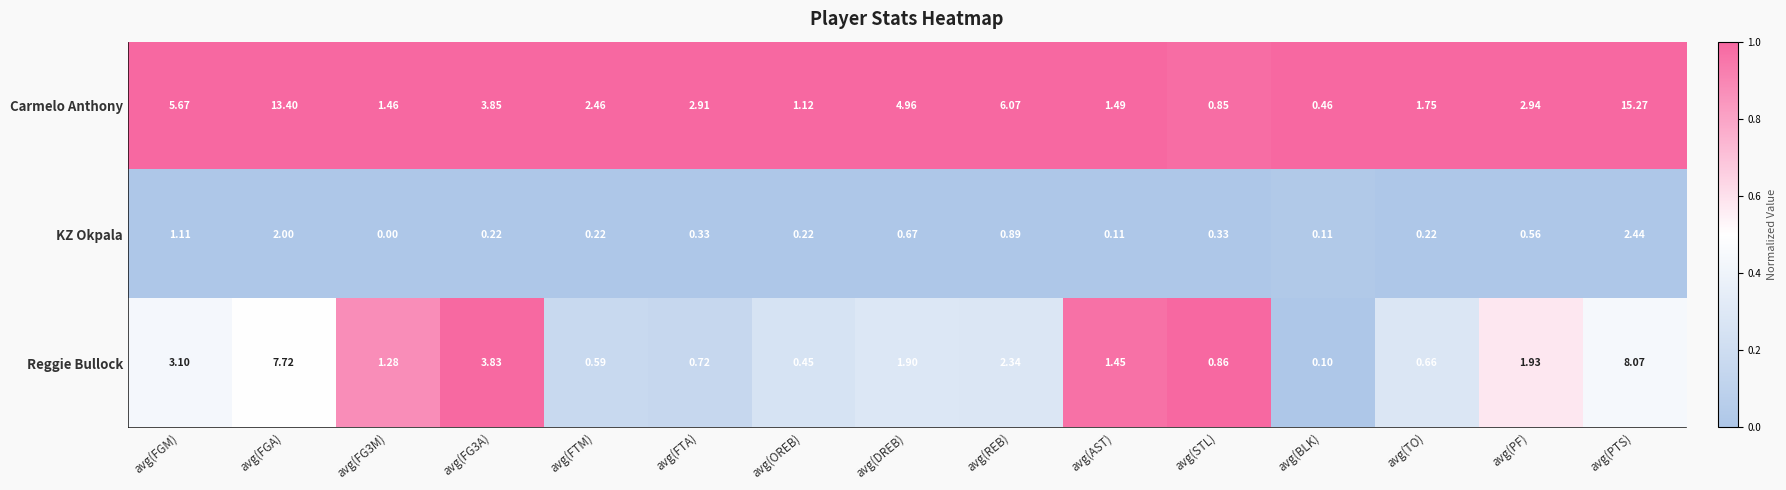

At which category does the chart reach its peak across all series?

avg(PTS)